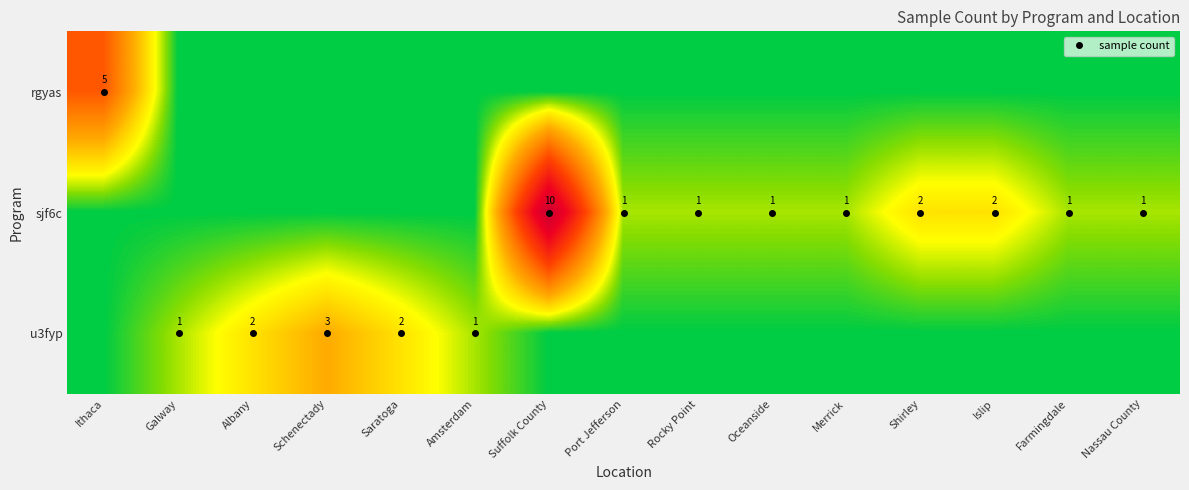

The value of sjf6c at Ithaca is 6. True or false?

False